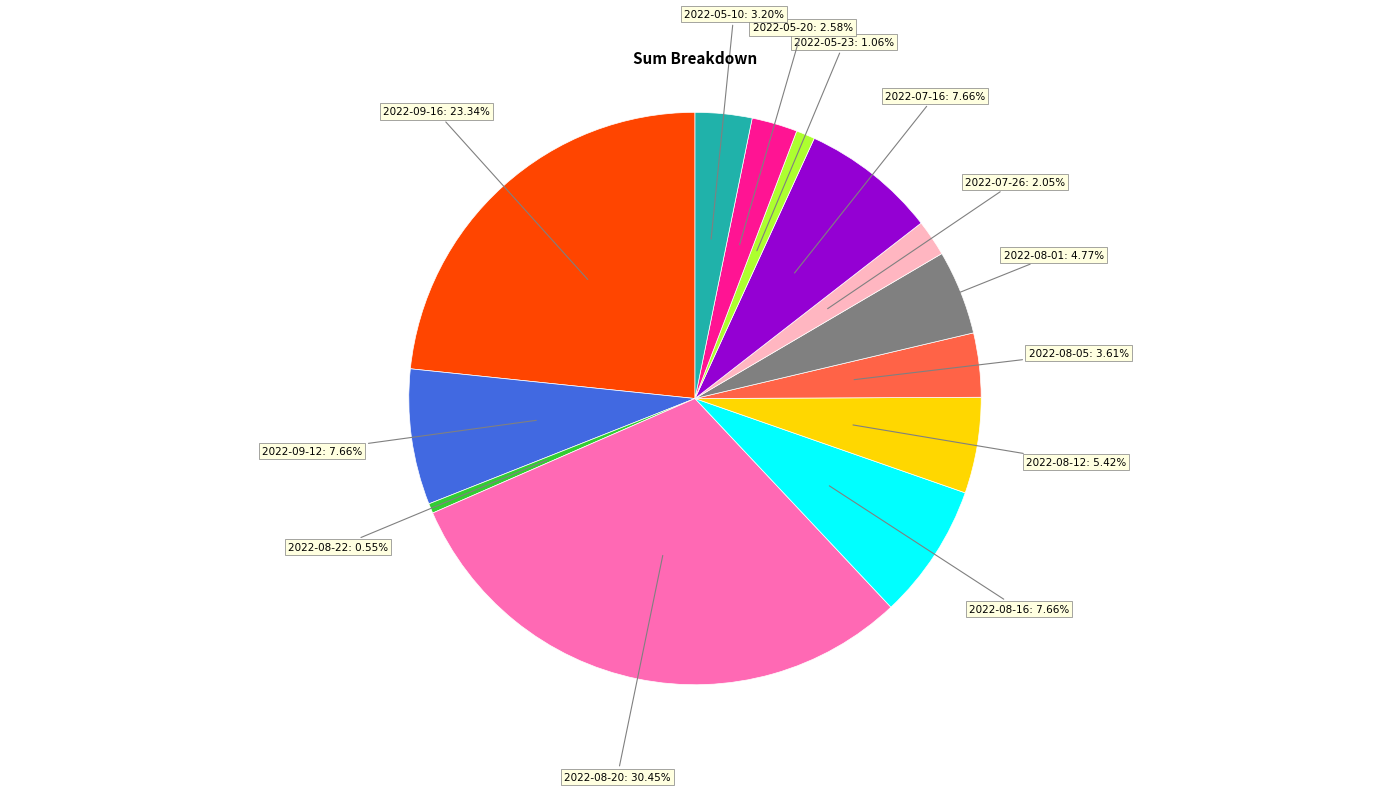

What percentage is the 2022-09-12 slice, to the nearest percent?

8%